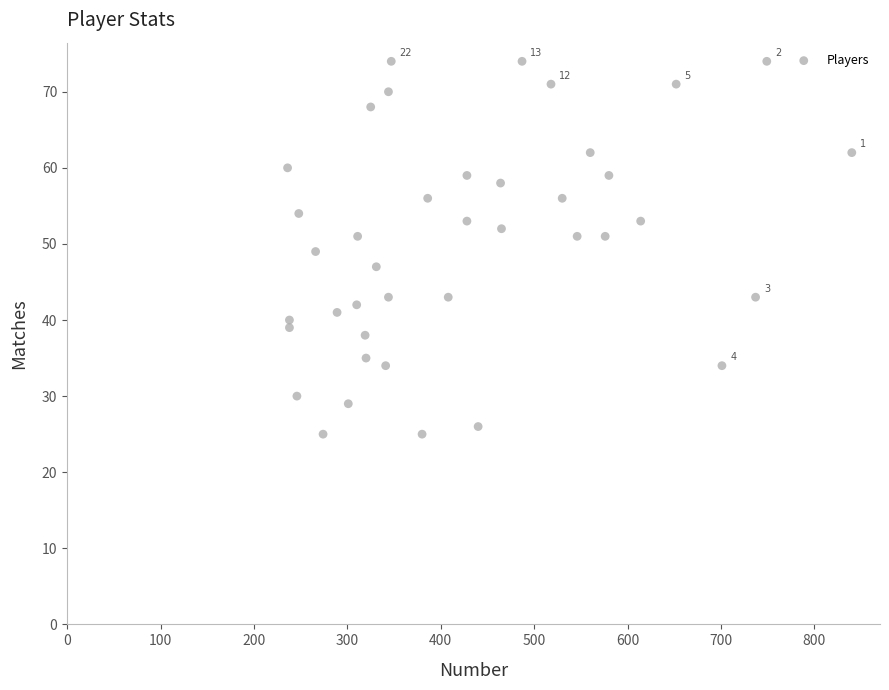

How many points are shown in the scatter plot?

40